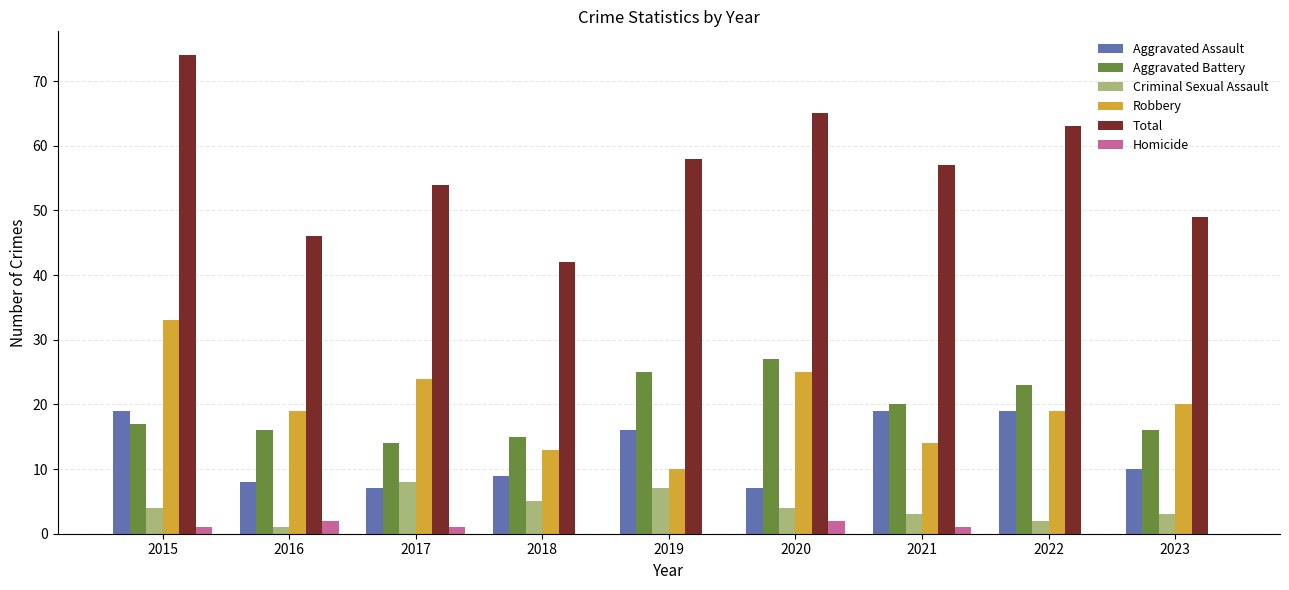

How many data points does each series have?

9